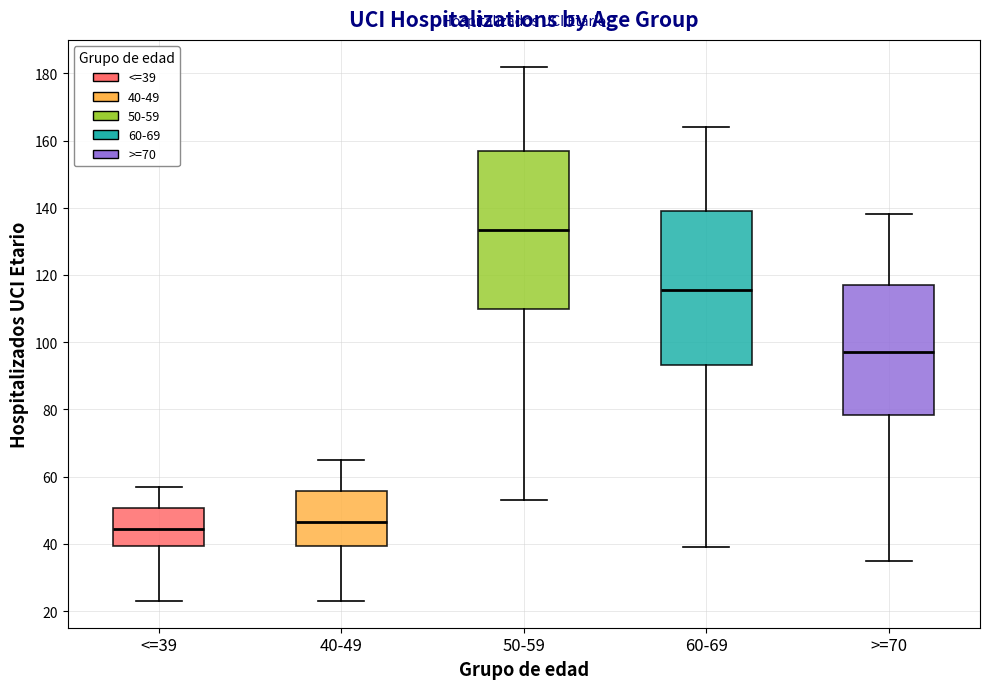

Which box has the highest median line?

50-59